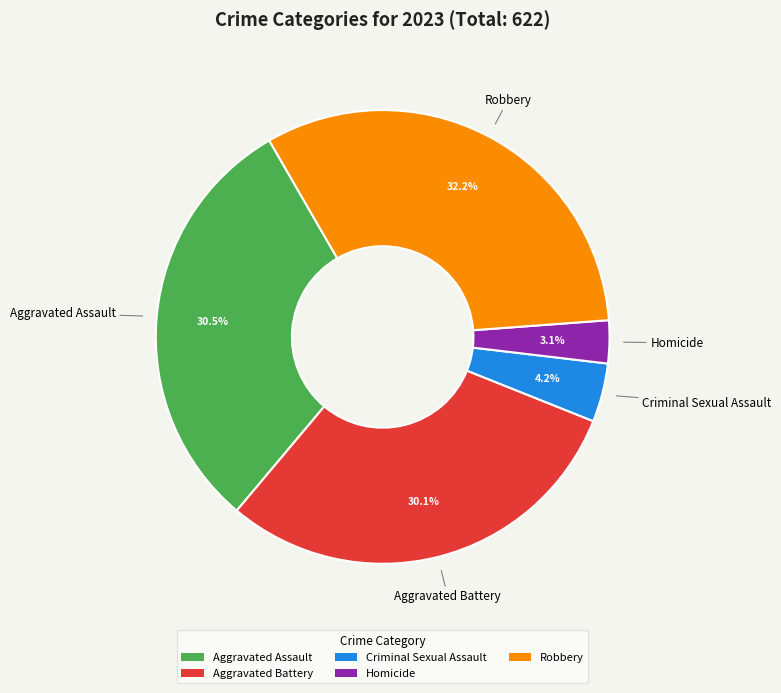

Does any single category account for the majority?

No